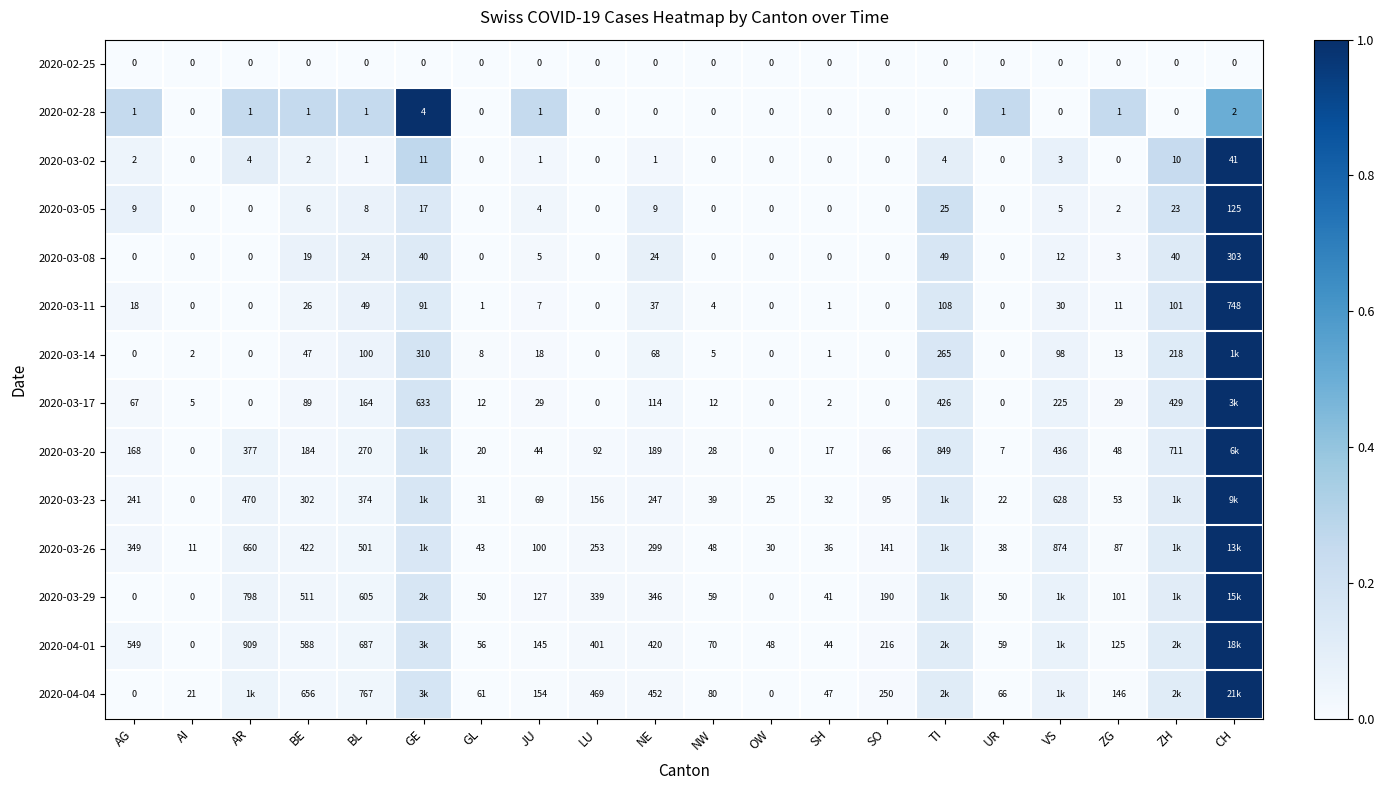

At which label is 2020-03-05 closest to 62?

TI